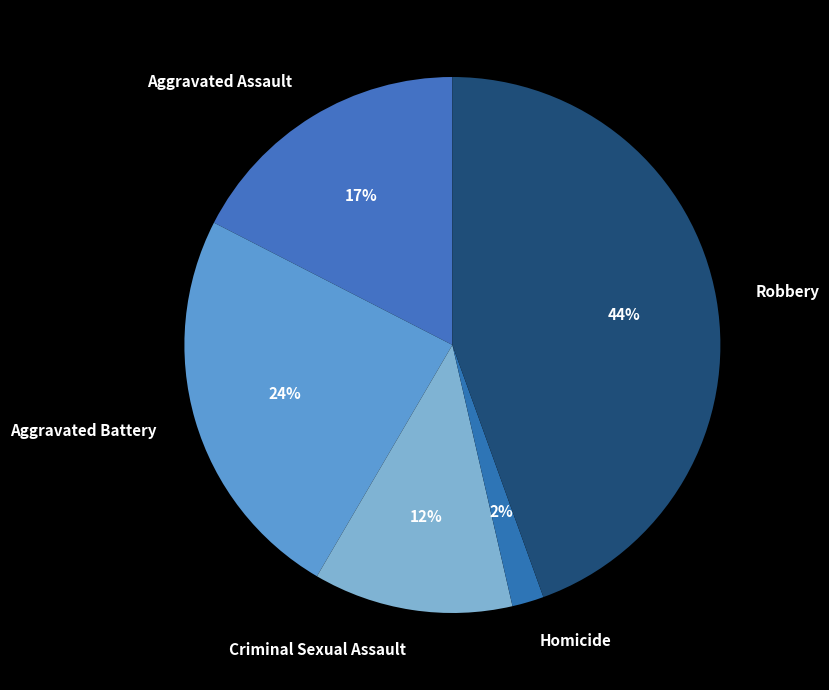

To the nearest percent, what is the difference between the Criminal Sexual Assault and Aggravated Battery slice percentages?

12%